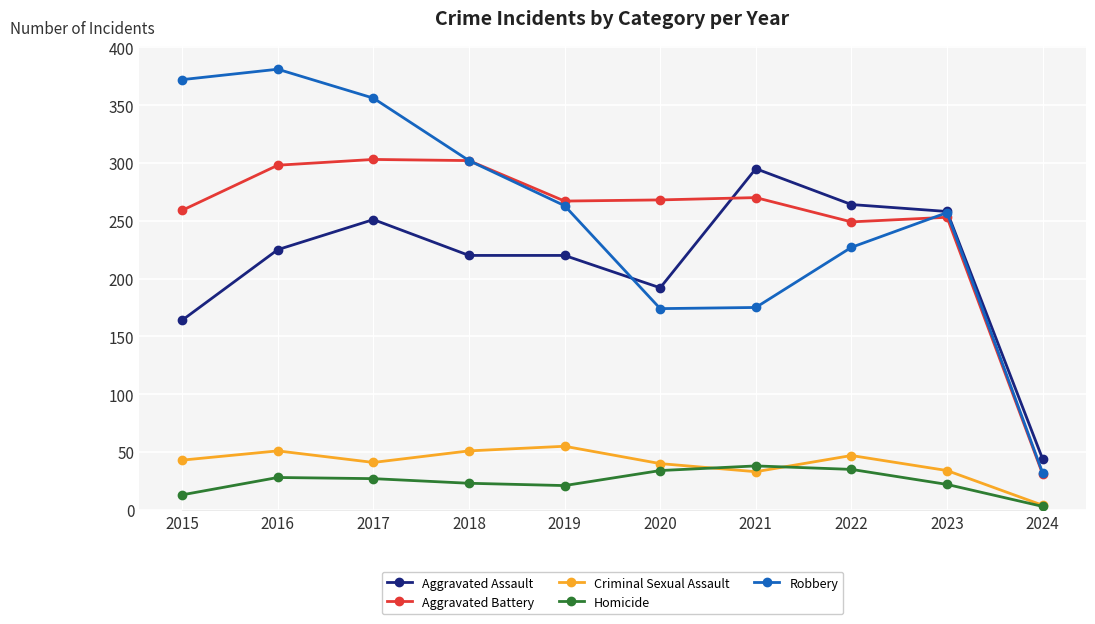

What is the sum of all Robbery values?

2539